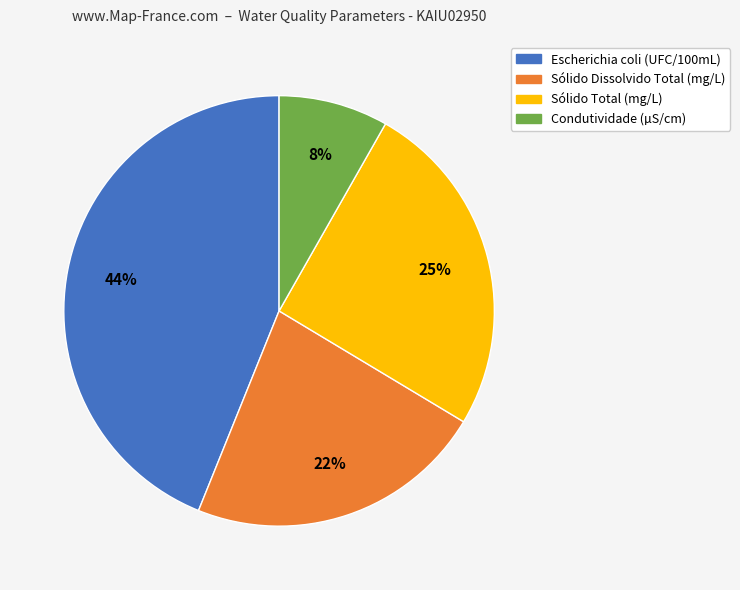

Rank the categories by value from lowest to highest.

Condutividade (µS/cm), Sólido Dissolvido Total (mg/L), Sólido Total (mg/L), Escherichia coli (UFC/100mL)